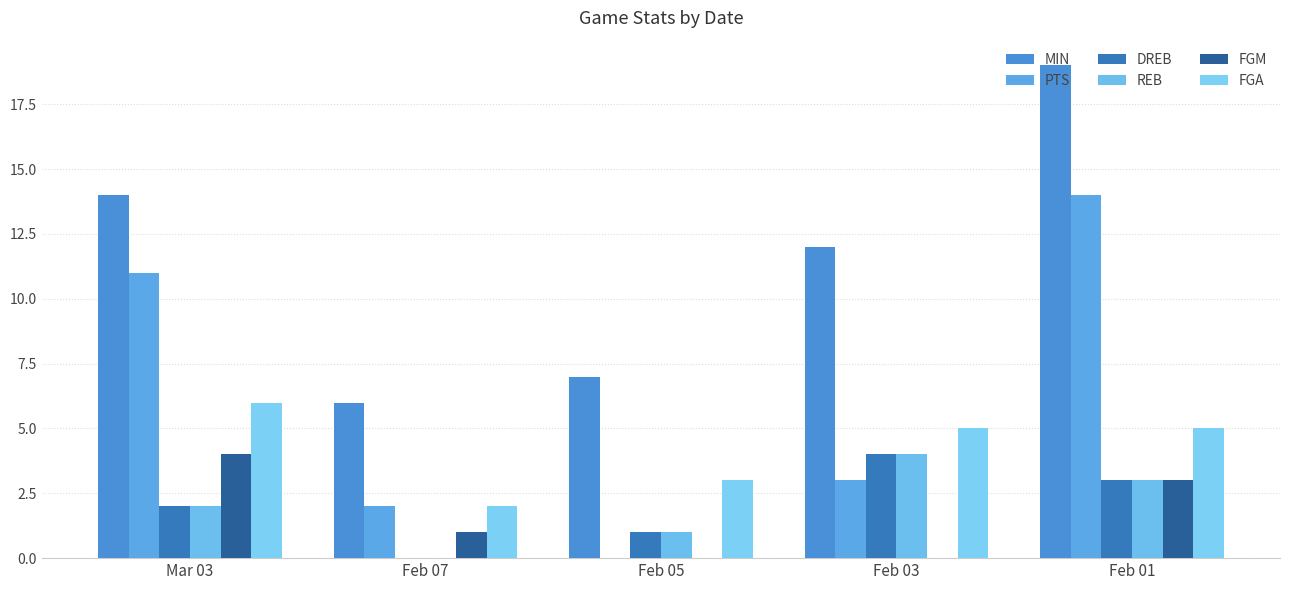

How many groups of bars are there?

5